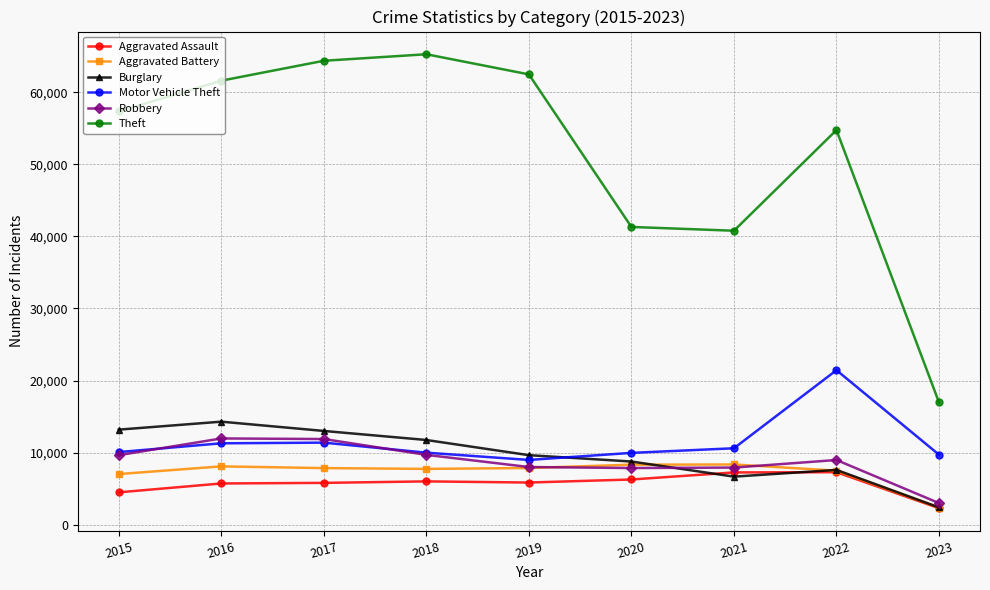

Which series changed the most between 2015 and 2021?

Theft